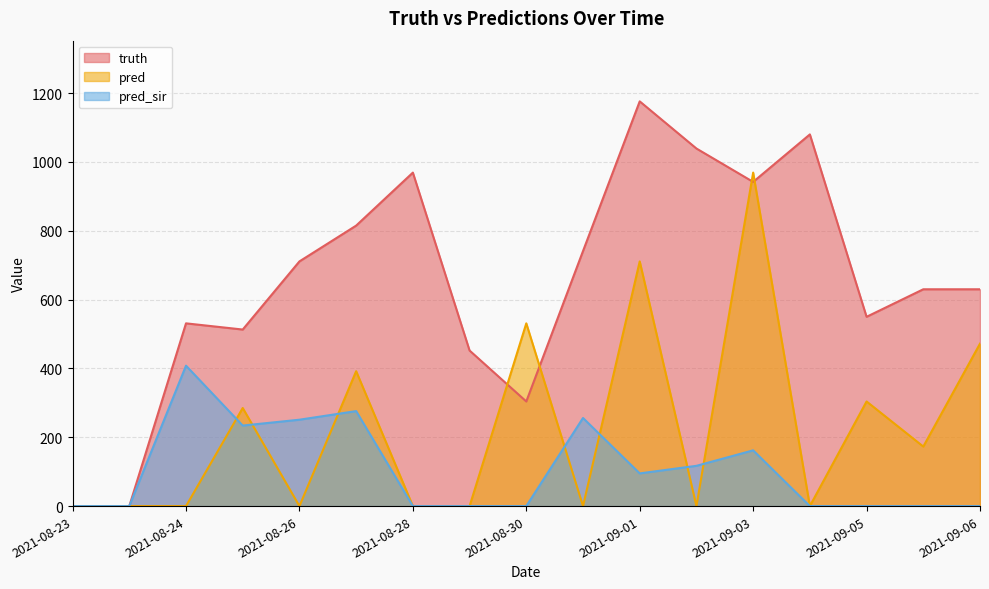

How many lines are shown in the chart?

3